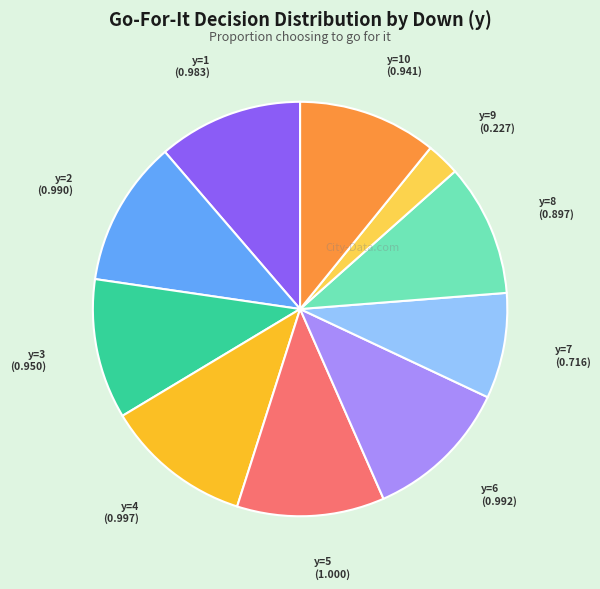

Does y=1 account for over 50% of the chart?

No